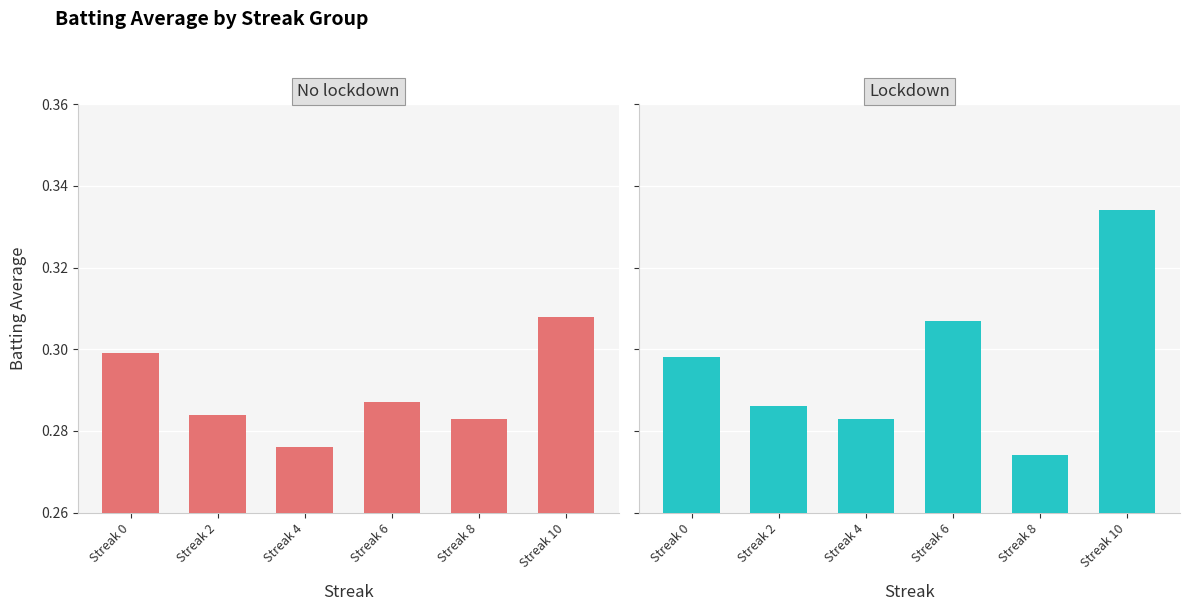

What is the sum of all Batting Average2 values?

1.8